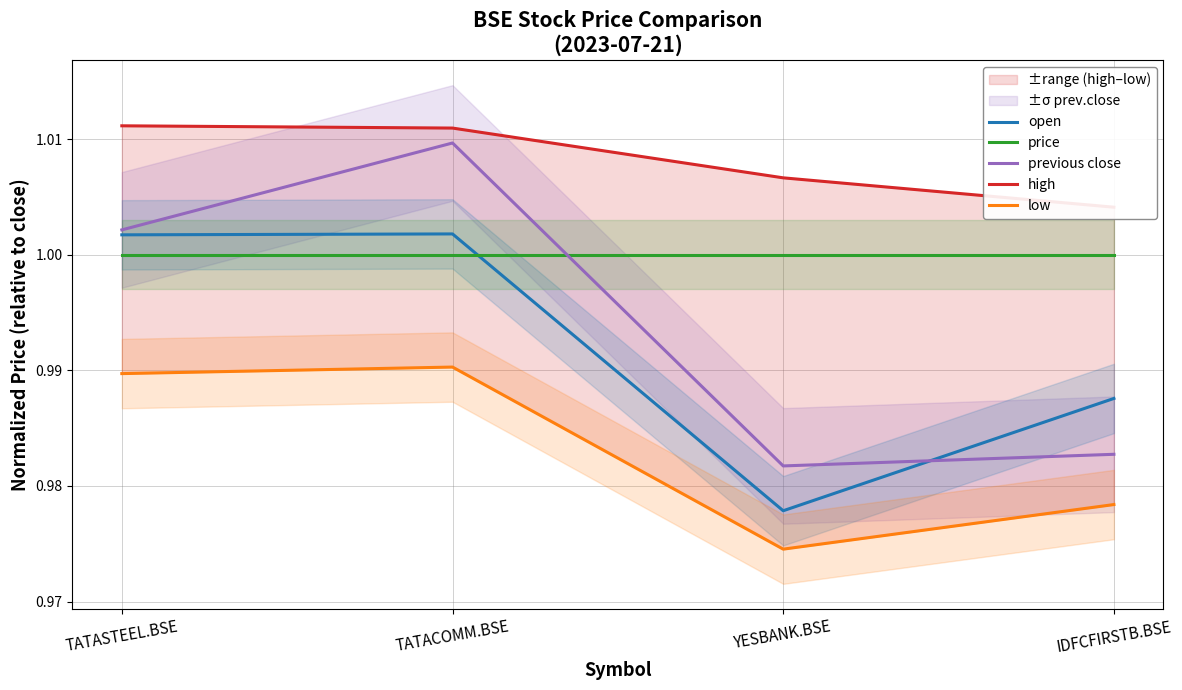

Does the chart have visible grid lines?

Yes